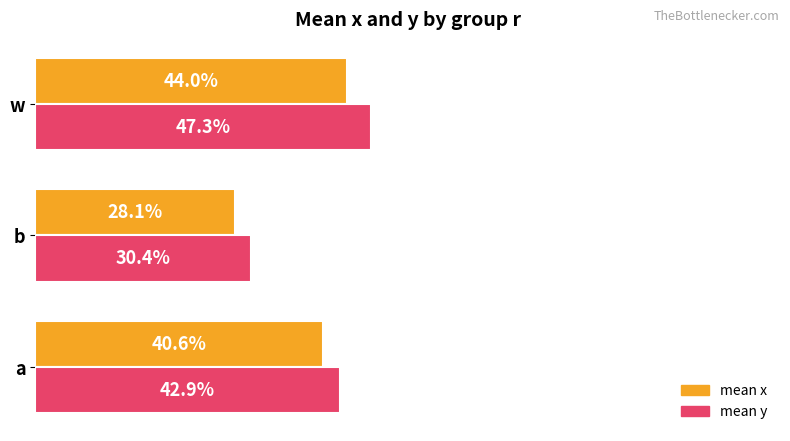

What is the maximum value for mean x?

0.4